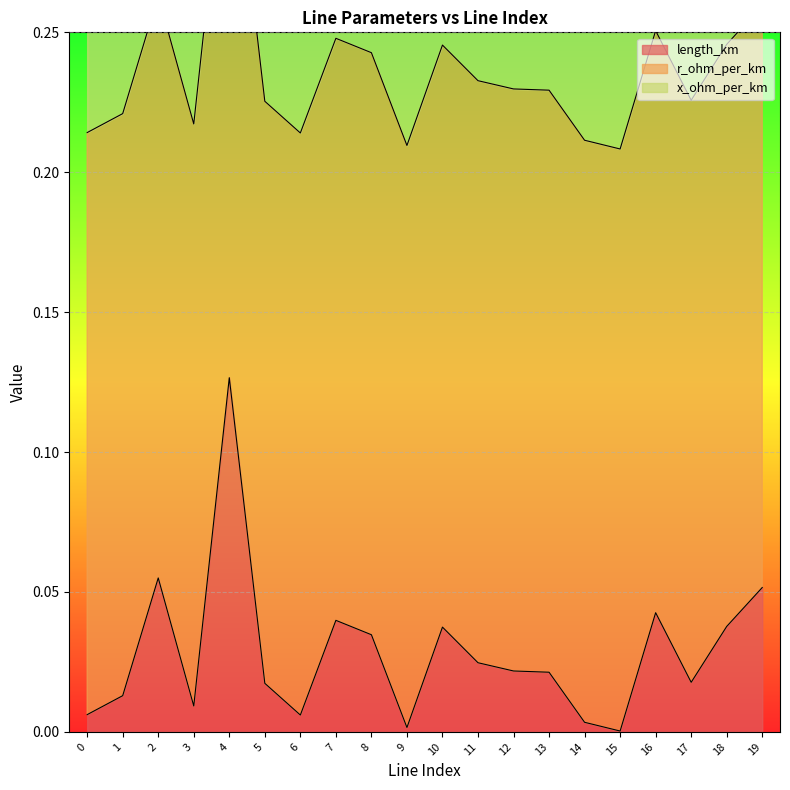

What is the difference between the maximum and minimum values in the length_km series?

0.1